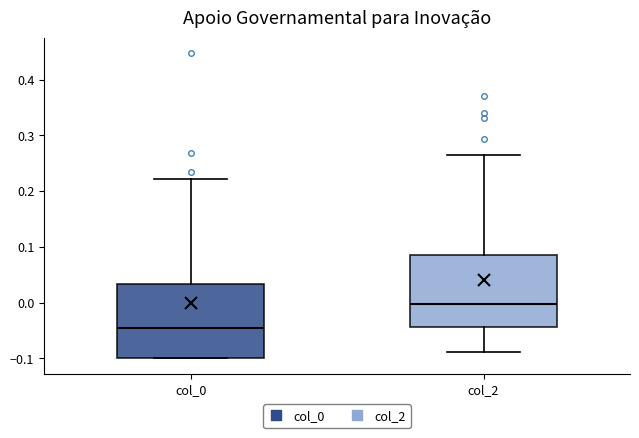

Where is the upper edge of the box for col_0 on the y-axis? The values are not printed on the chart, so give them approximately, as read against the axis.

0.03